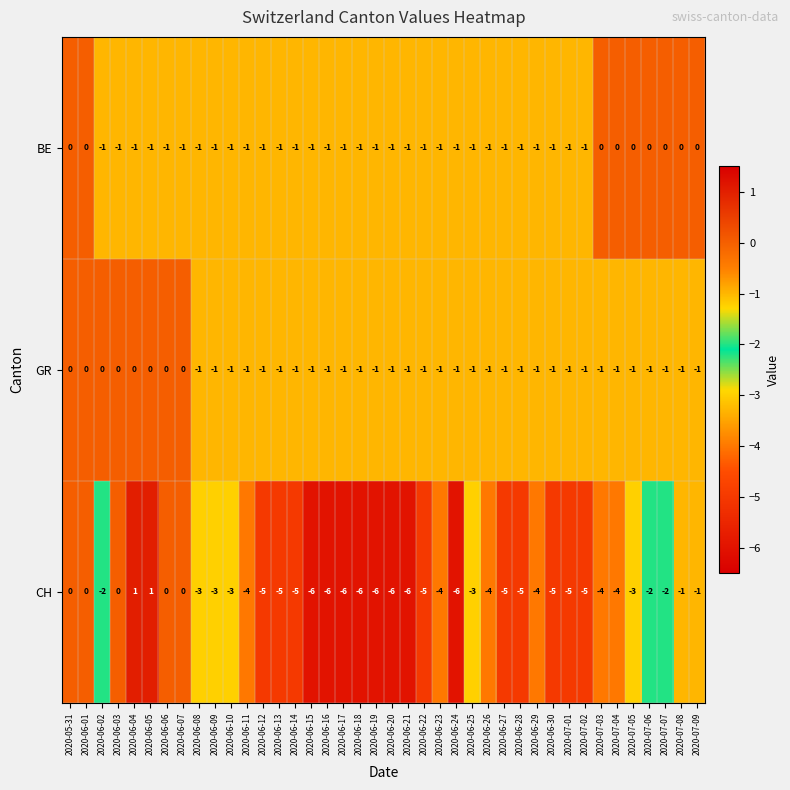

Which series changed the most between 2020-07-07 and 2020-07-09?

CH